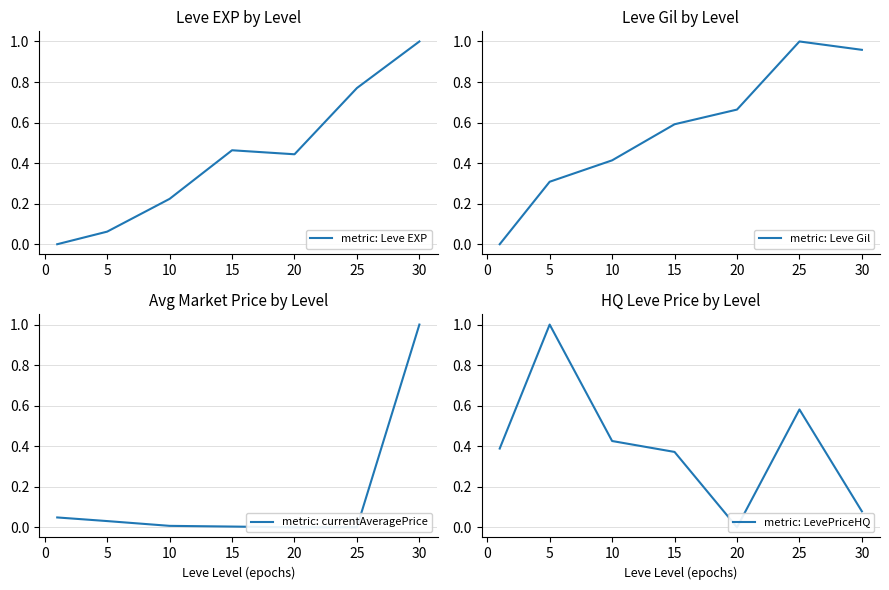

At which label does metric: Leve EXP reach its peak?

30